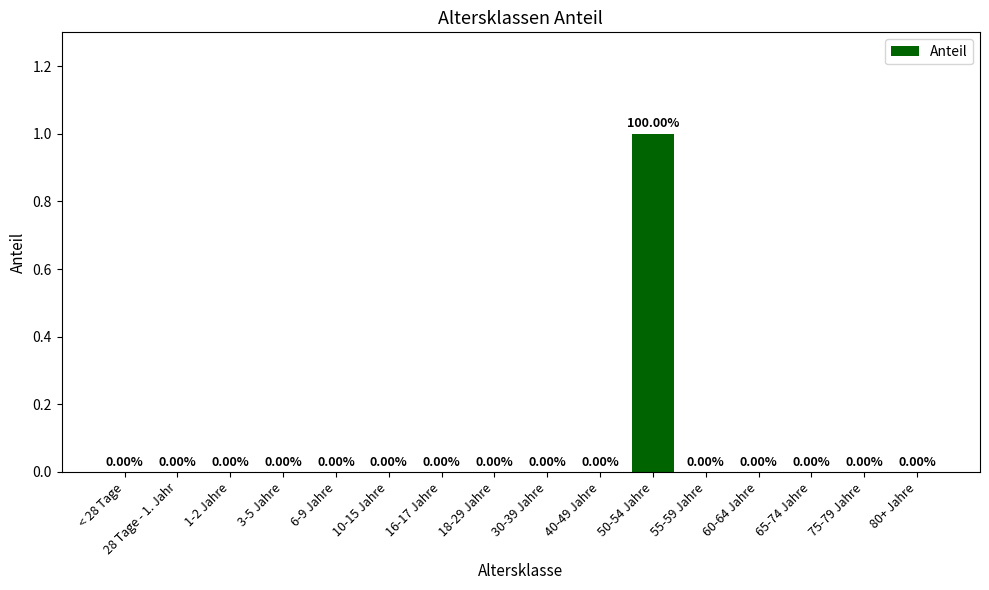

Between 50-54 Jahre and 1-2 Jahre, which is larger?

50-54 Jahre